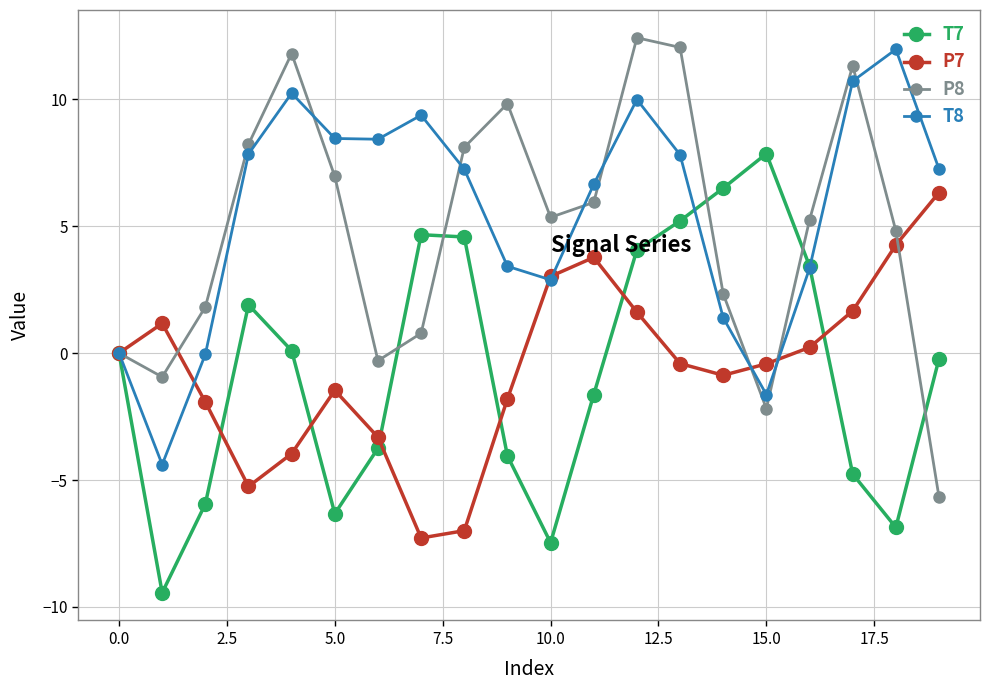

What is the difference between the maximum and minimum values in the T7 series?

17.3